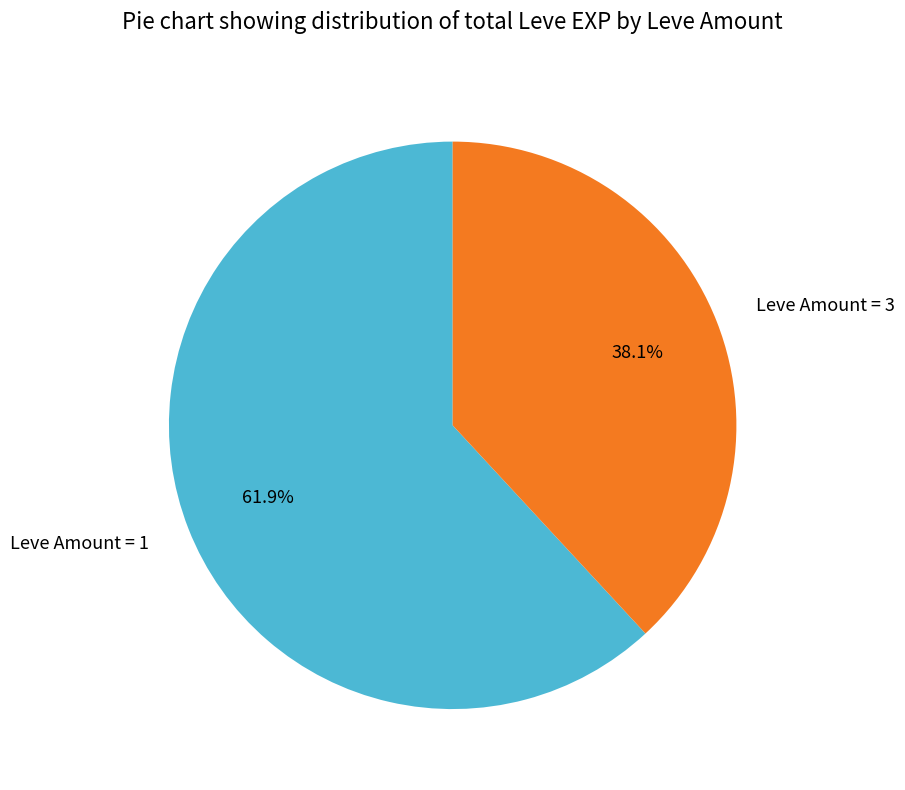

Approximately how many times larger is the value at Leve Amount = 3 compared to Leve Amount = 1?

0.6